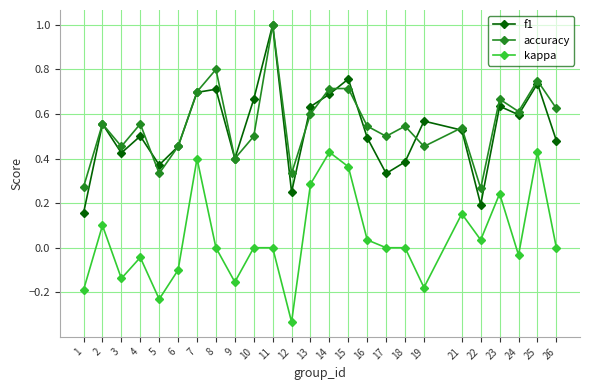

Which series changed the most between 2 and 9?

kappa